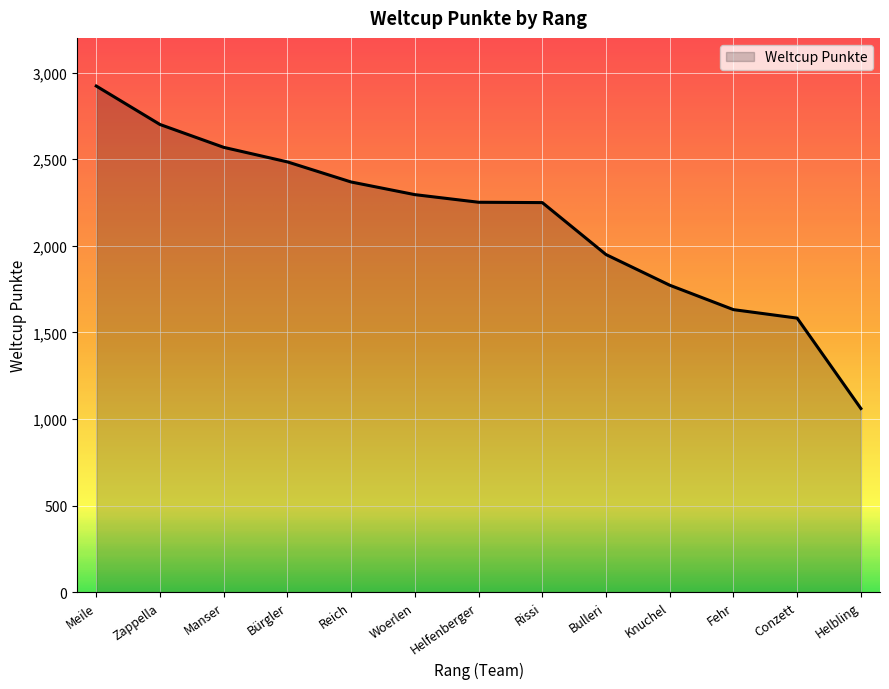

What is the ratio of the value at Helbling to the value at Knuchel?

0.6